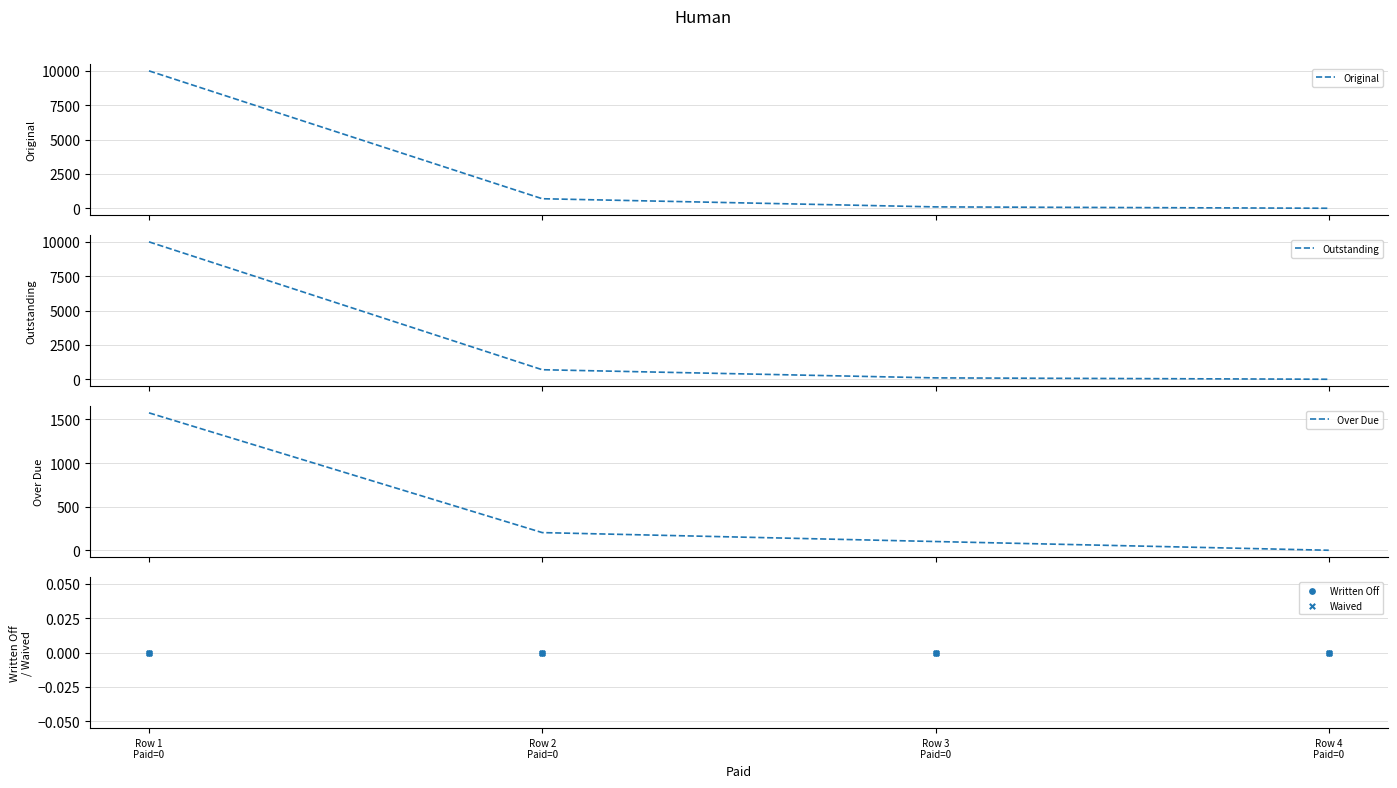

Which series has the widest spread of Y values?

Original